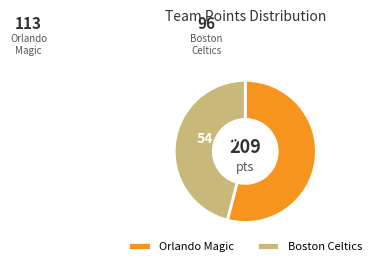

How many segments does this pie chart have?

2